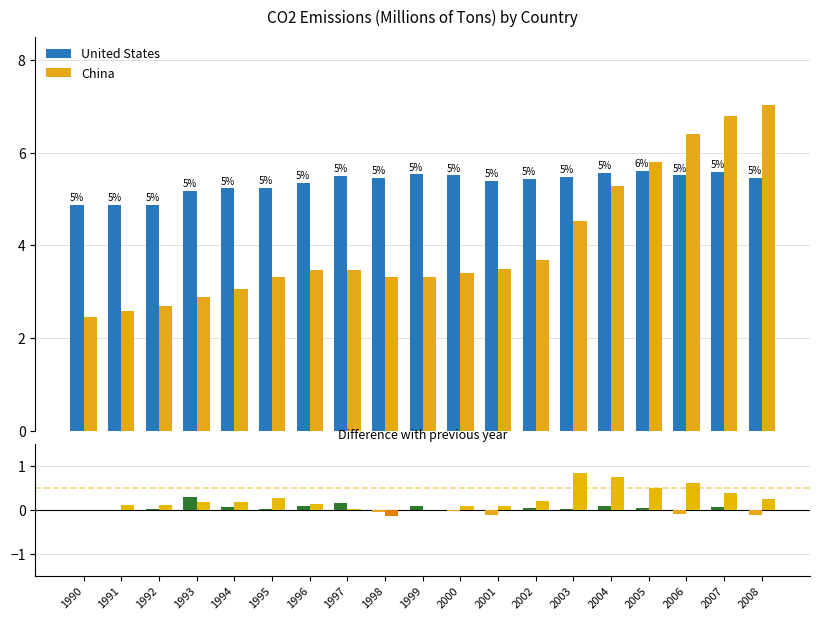

How many values in China are above zero?

16